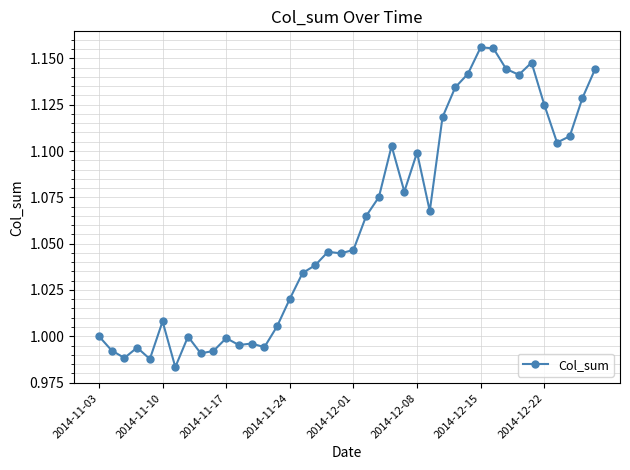

True or false: the data has more than 1 interior local peaks.

True